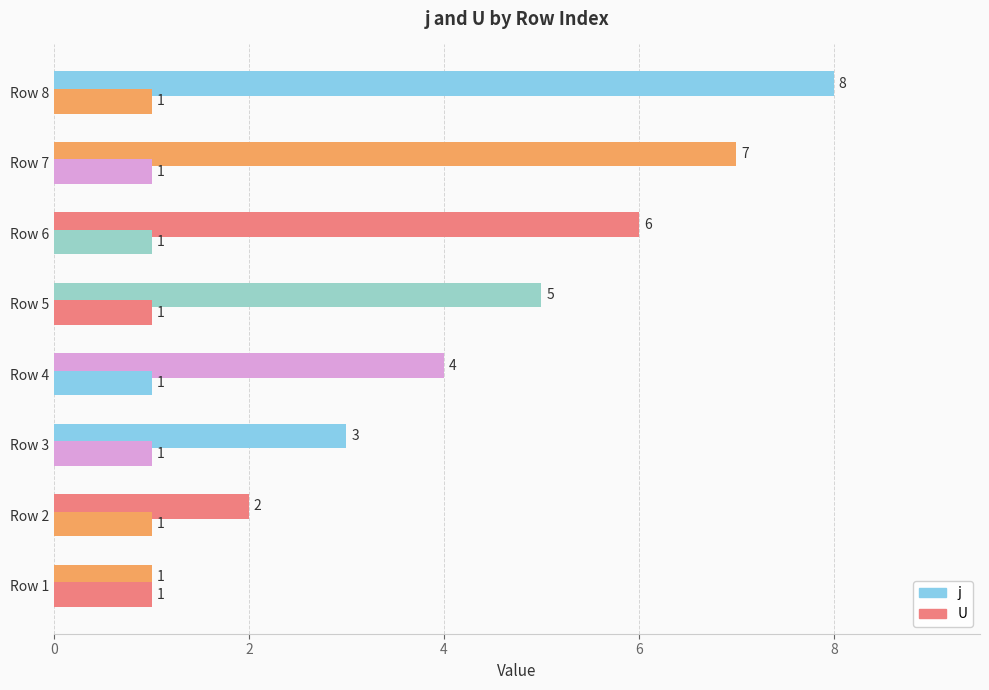

How many data points does each series have?

8